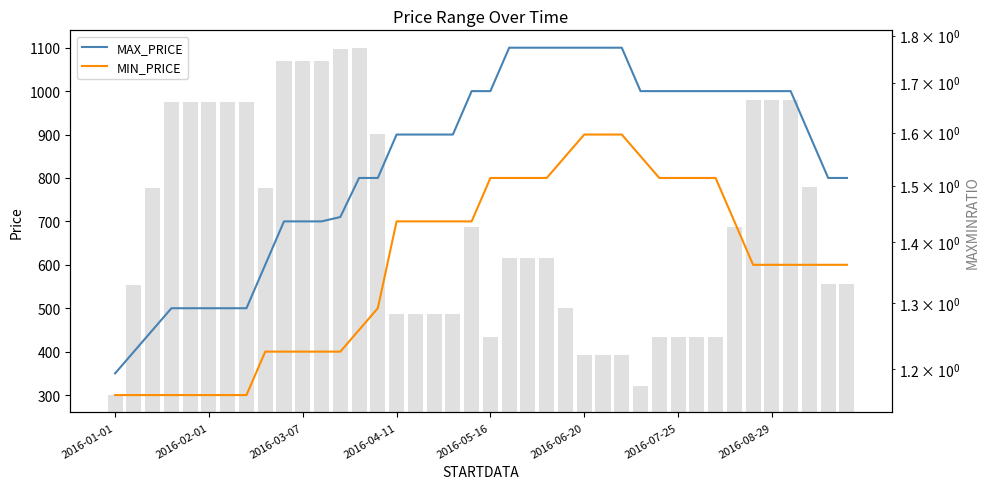

Rank the series by their maximum value, from highest to lowest.

MAX_PRICE, MIN_PRICE, MAXMINRATIO (bar)